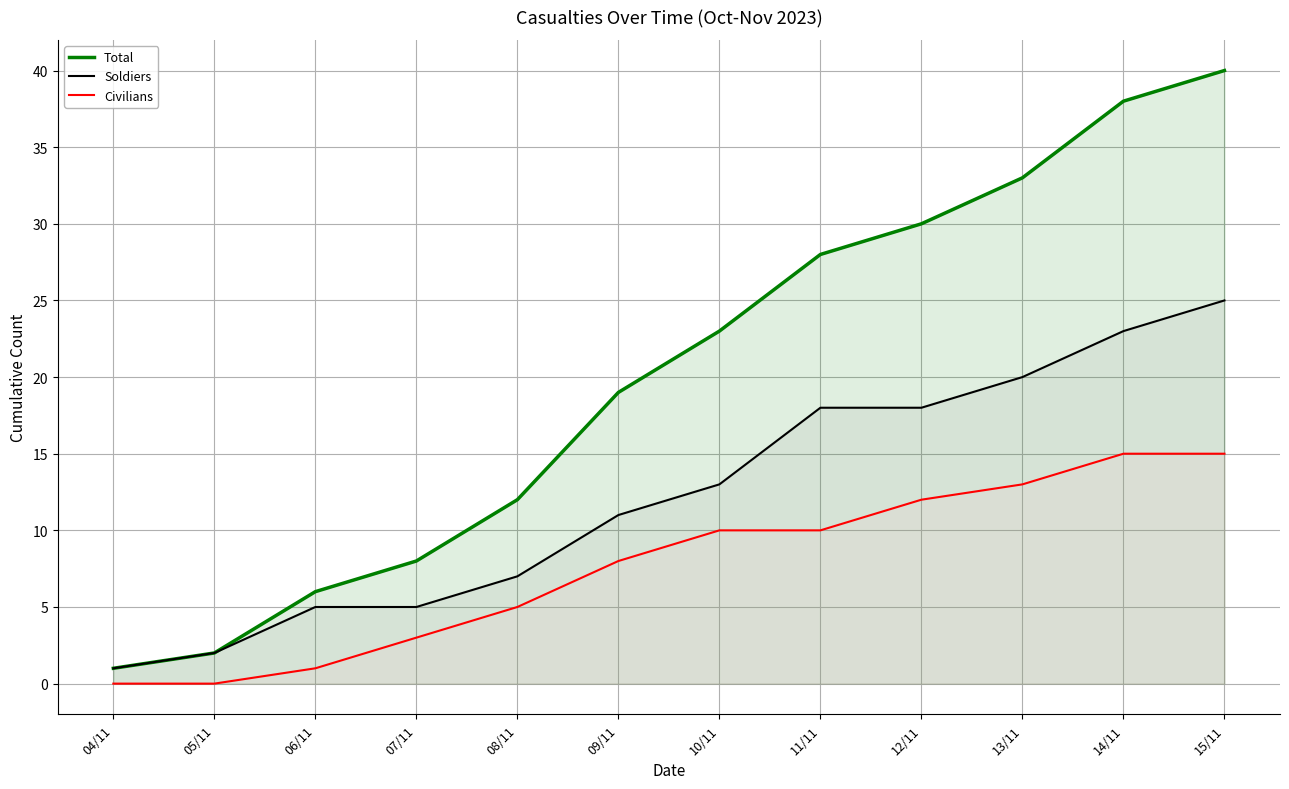

Reading left to right, extract all data points from this chart.

Total: 04/11=1	05/11=2	06/11=6	07/11=8	08/11=12	09/11=19	10/11=23	11/11=28	12/11=30	13/11=33	14/11=38	15/11=40
Soldiers: 04/11=1	05/11=2	06/11=5	07/11=5	08/11=7	09/11=11	10/11=13	11/11=18	12/11=18	13/11=20	14/11=23	15/11=25
Civilians: 04/11=0	05/11=0	06/11=1	07/11=3	08/11=5	09/11=8	10/11=10	11/11=10	12/11=12	13/11=13	14/11=15	15/11=15